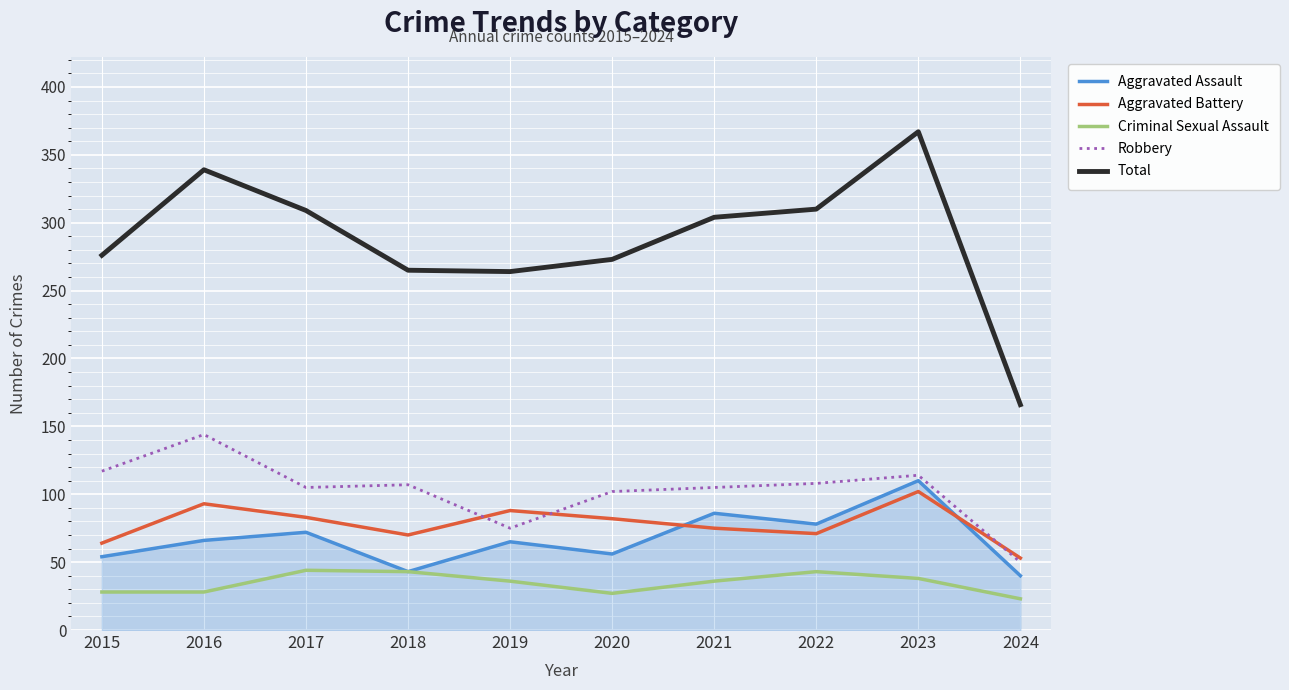

After their last crossing, which series has the higher values: Aggravated Assault or Aggravated Battery?

Aggravated Battery